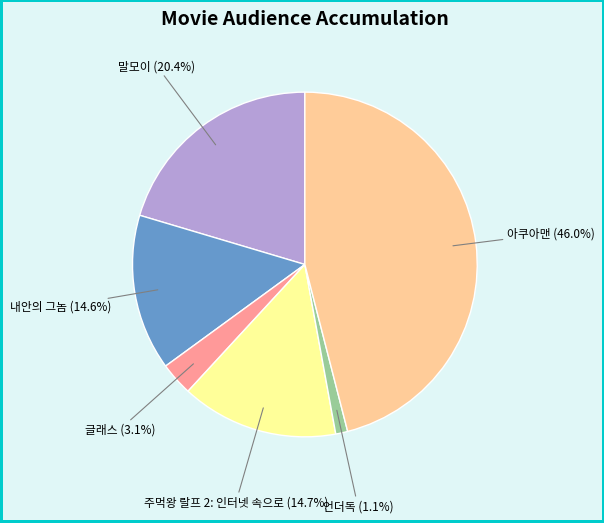

Is there any slice that represents more than half of the pie?

No